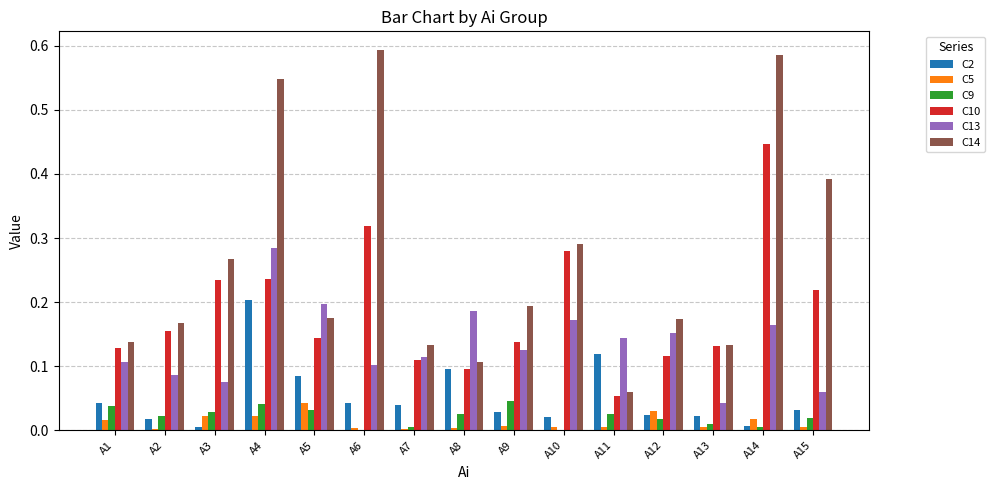

Is it true that C10 equals 0.4 at A4?

False